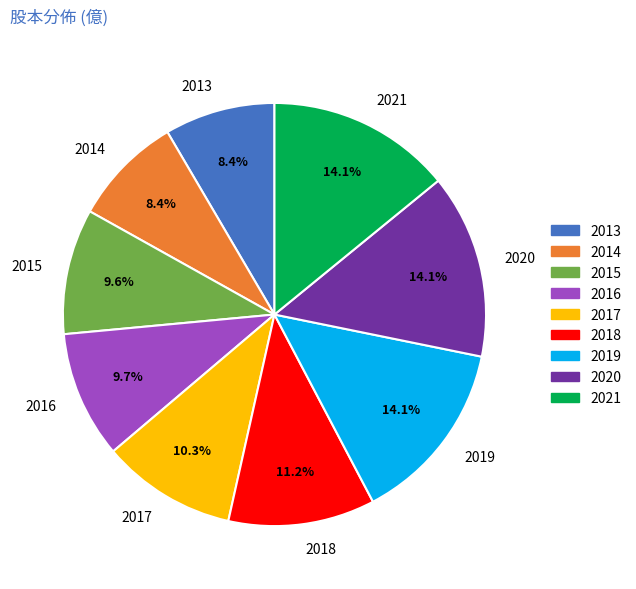

Is there any slice that represents more than half of the pie?

No